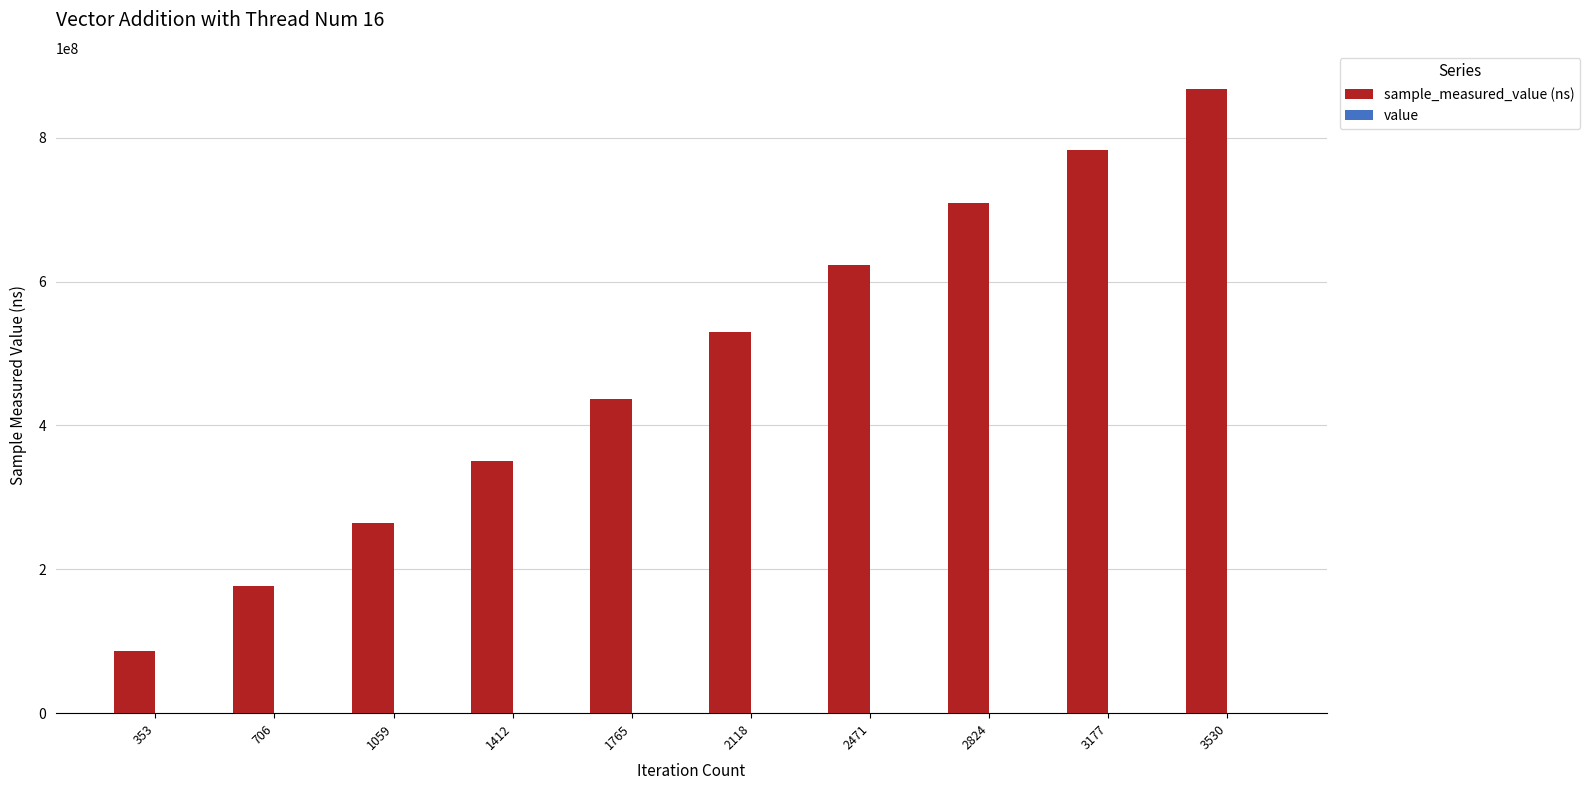

At which category is the sum across all series the highest?

3530